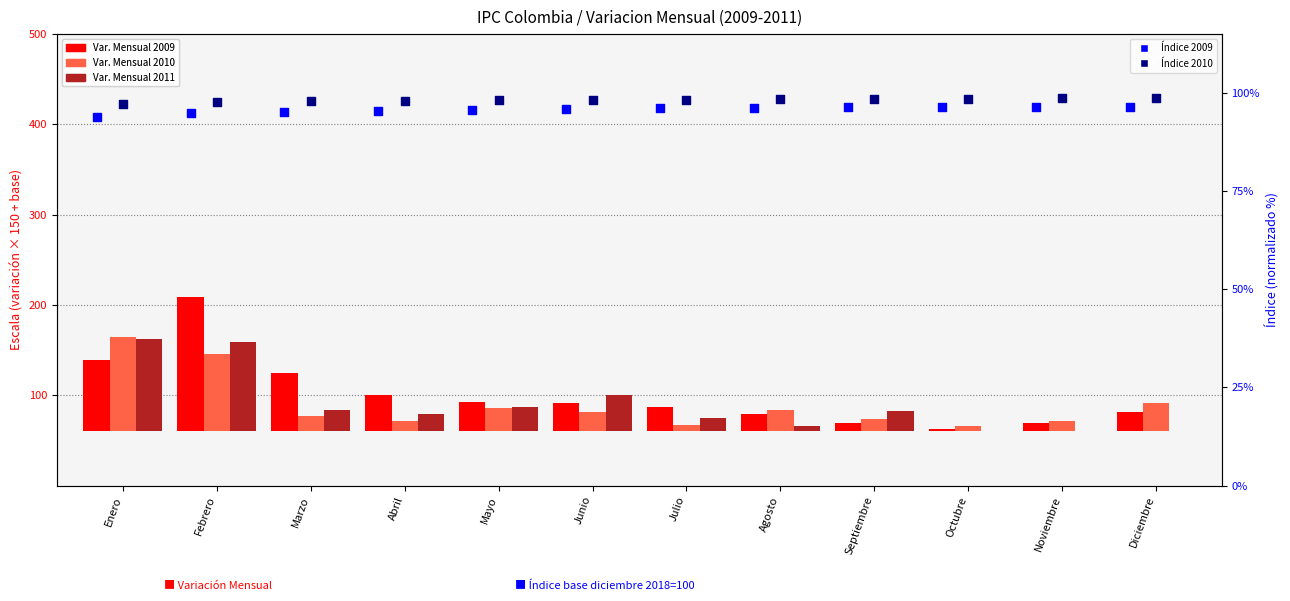

Which series has the widest spread of Y values?

Variacion Mensual 2009